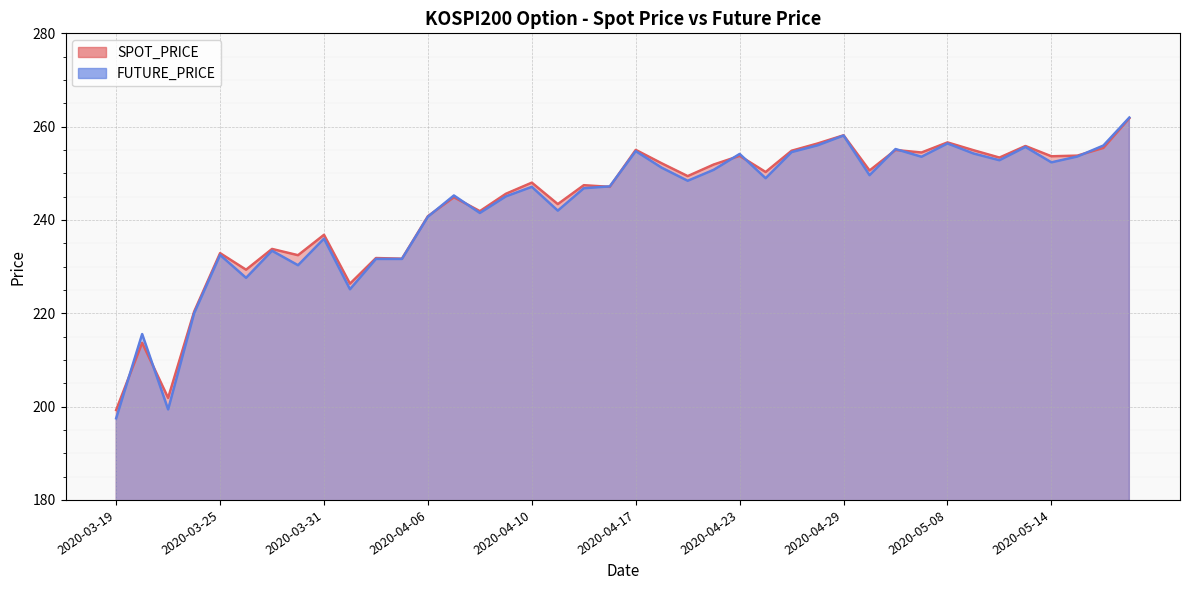

What is the value of the FUTURE_PRICE point at the 39th from the left?

255.9